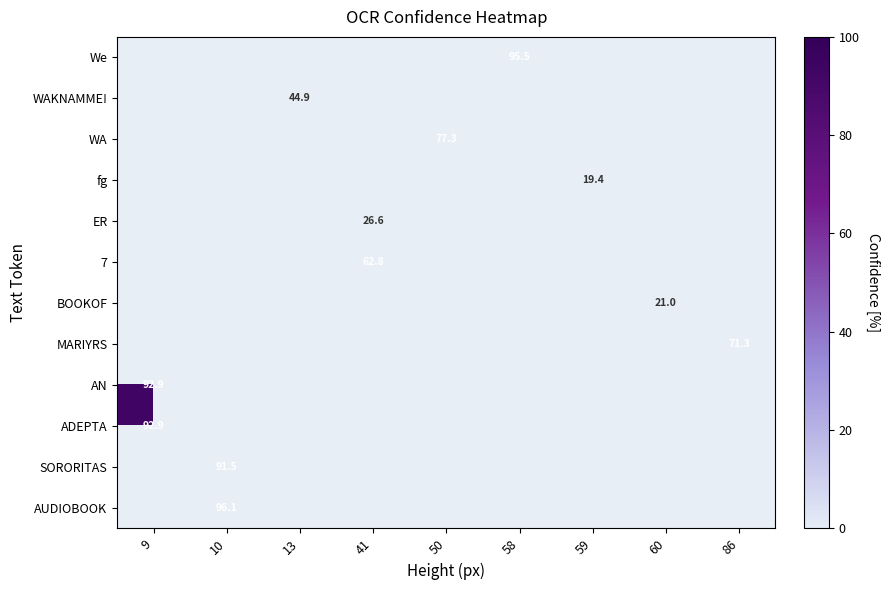

What is the maximum value shown in the chart?

96.1